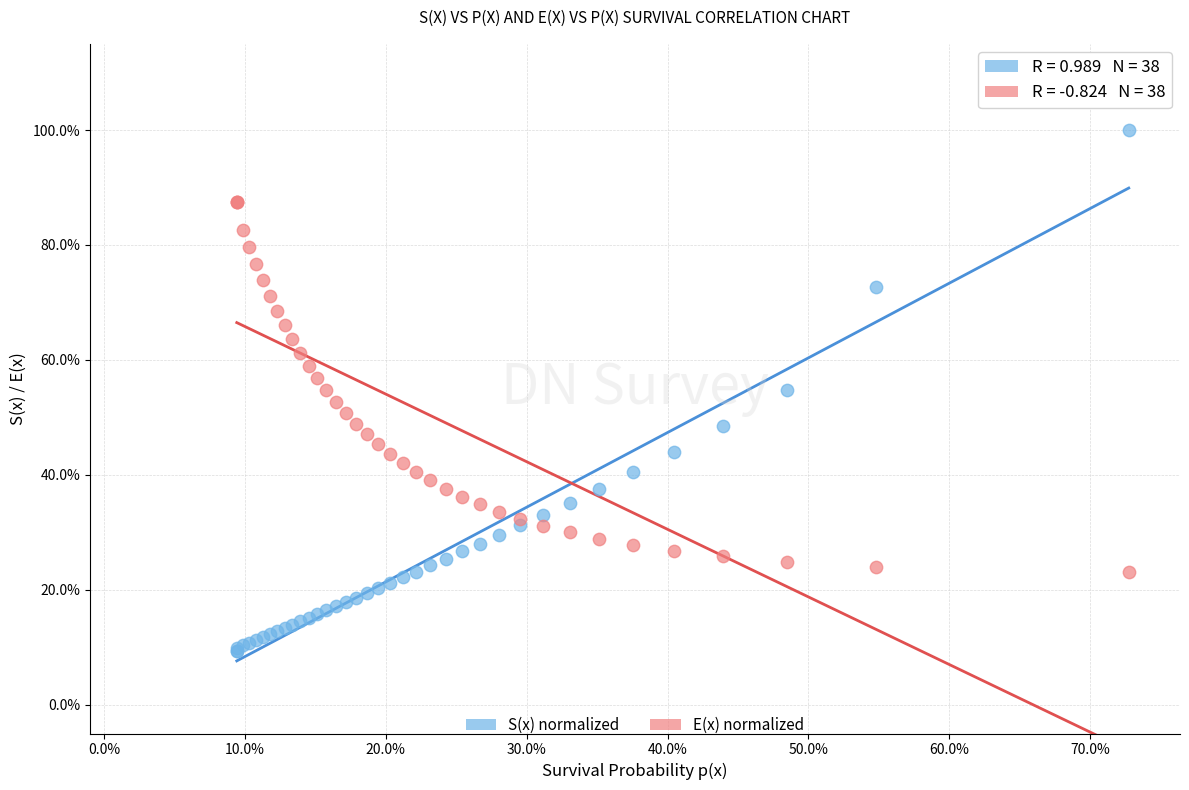

Which series has the largest Y range (max minus min)?

S(x) normalized